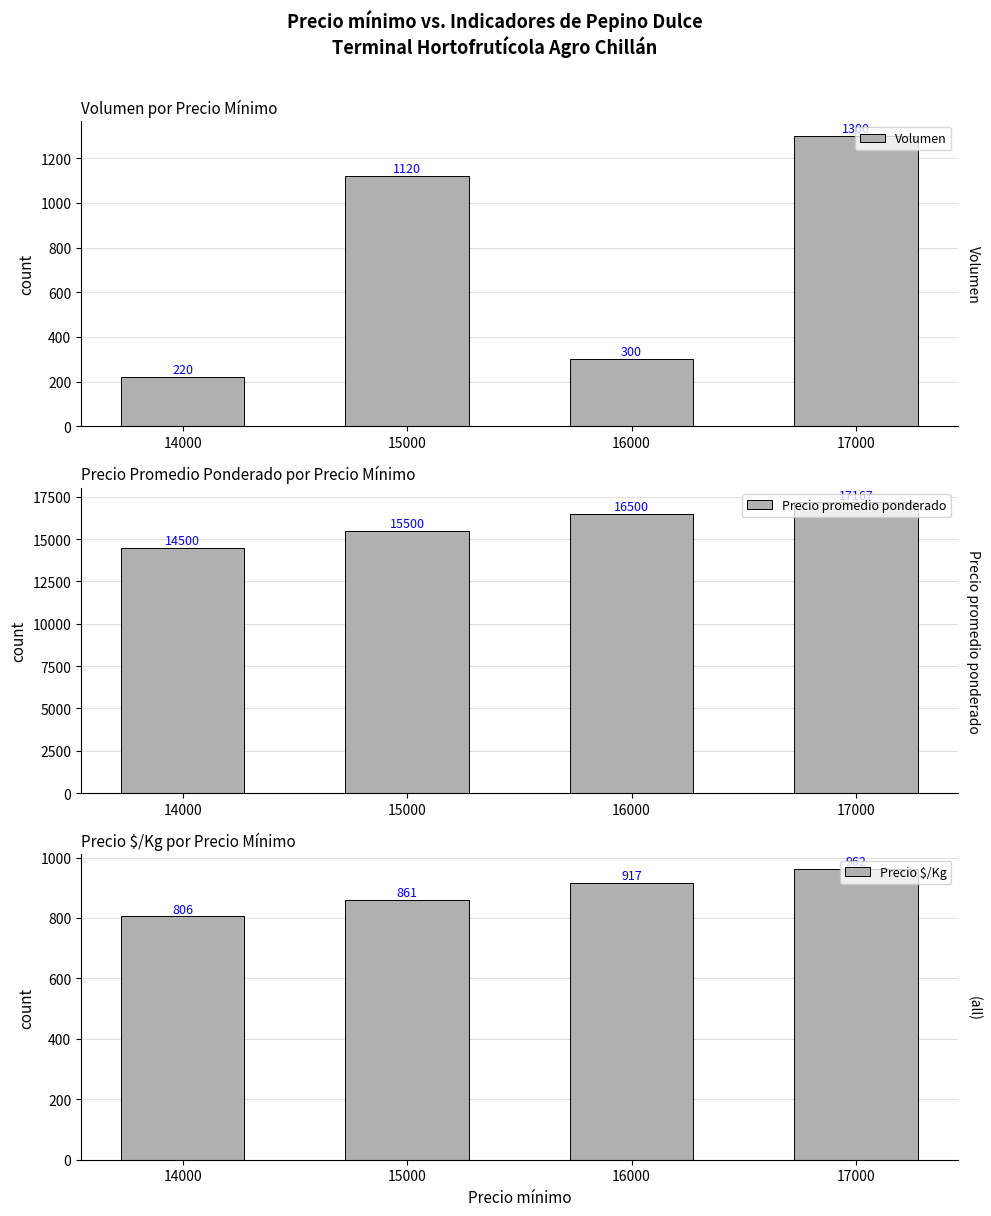

Rank the categories by Precio $/Kg value from highest to lowest.

17000, 16000, 15000, 14000